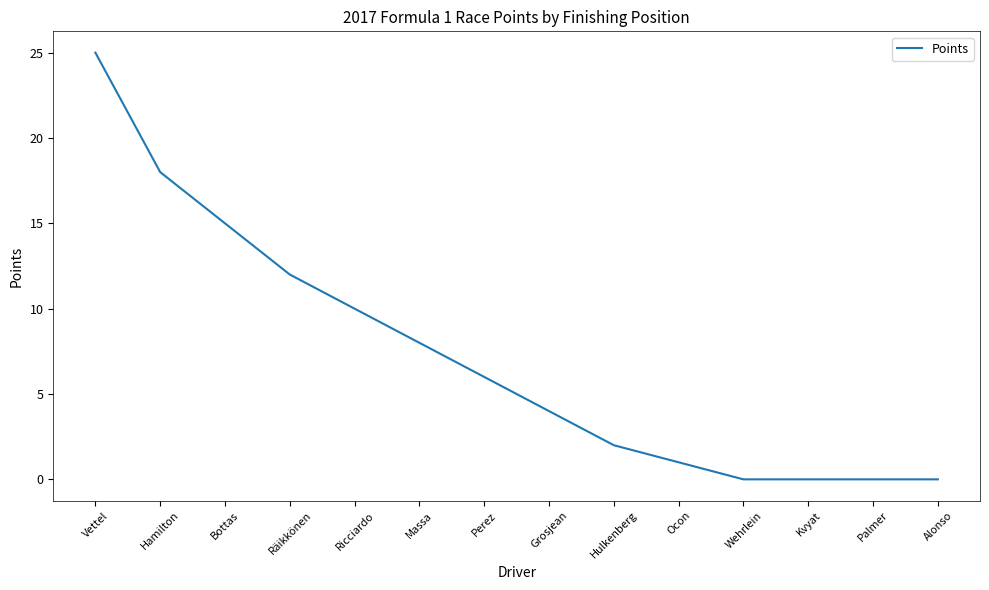

What is the greatest value displayed?

25